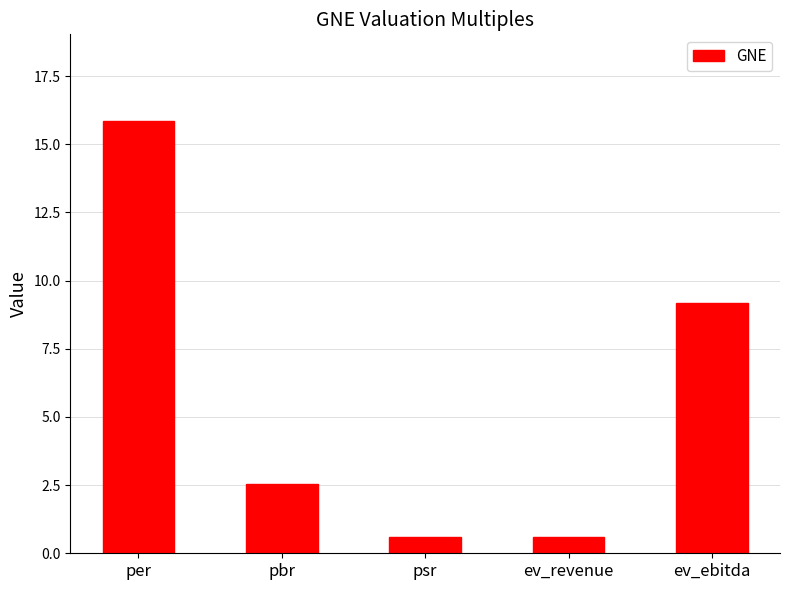

Which category has the highest value across all series?

per